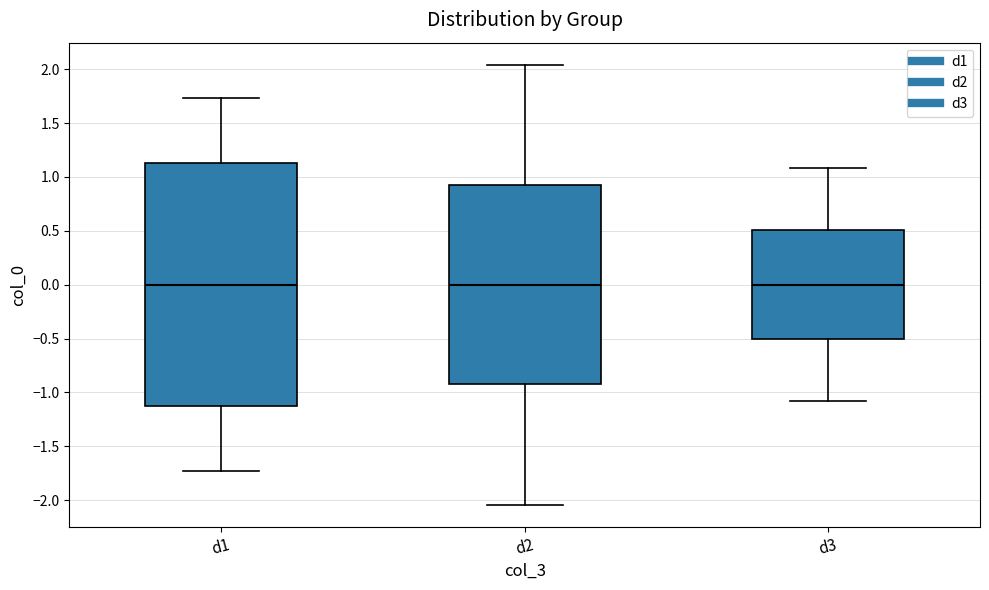

Where does the lower whisker of the box for d2 end on the y-axis? The values are not printed on the chart, so give them approximately, as read against the axis.

-2.05